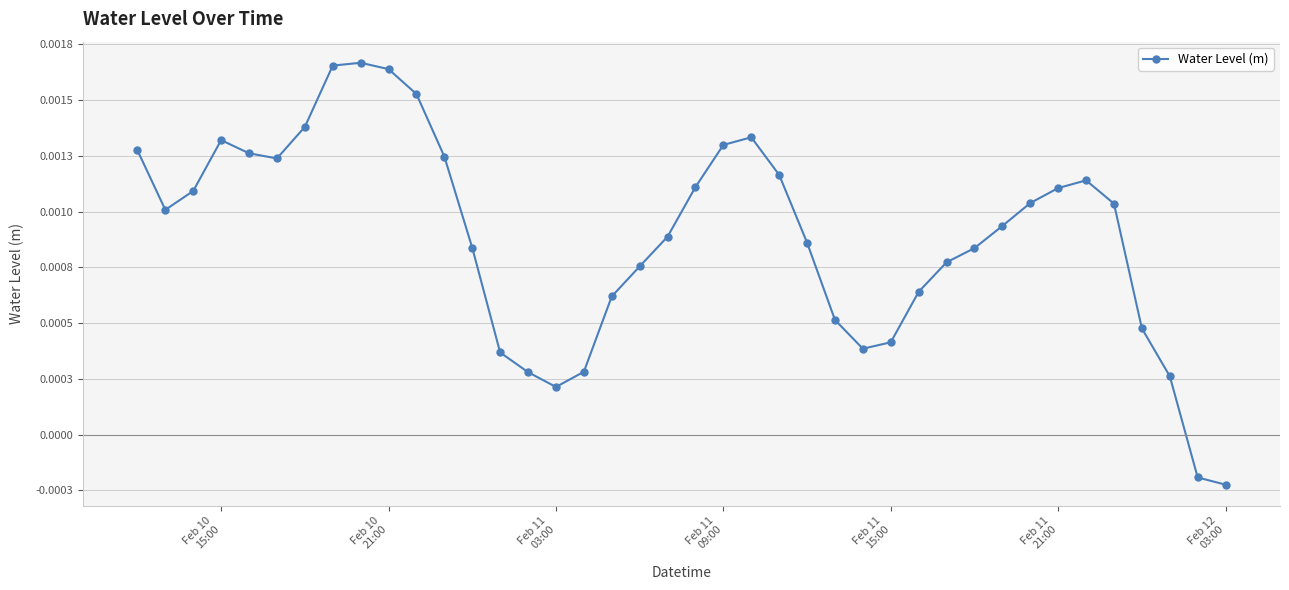

Does the chart have visible grid lines?

Yes